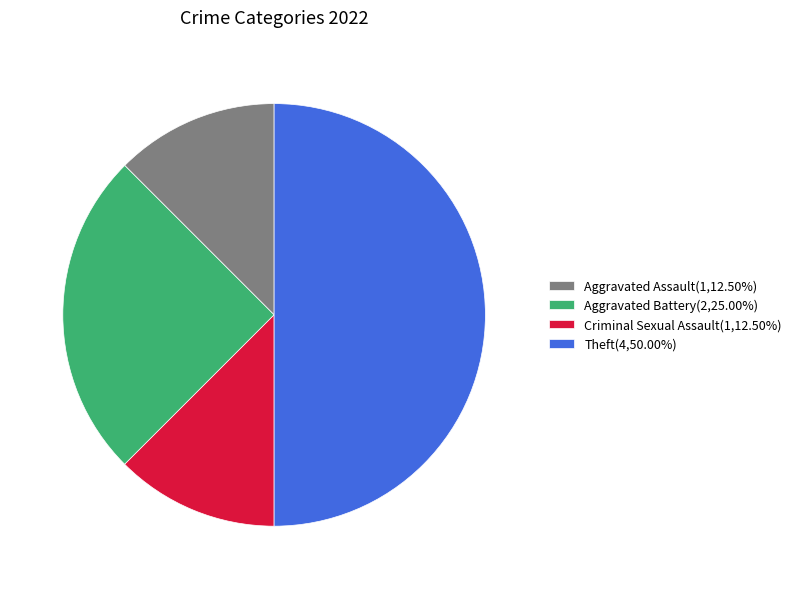

Does Criminal Sexual Assault(1,12.50%) account for over 50% of the chart?

No